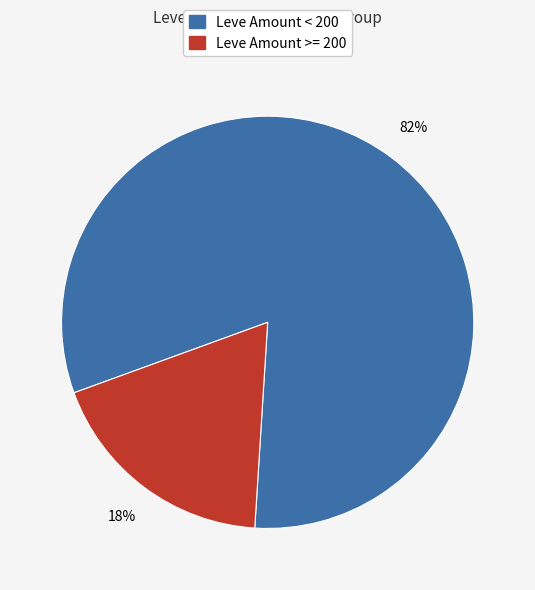

Which category has the smallest portion of the pie?

Leve Amount >= 200